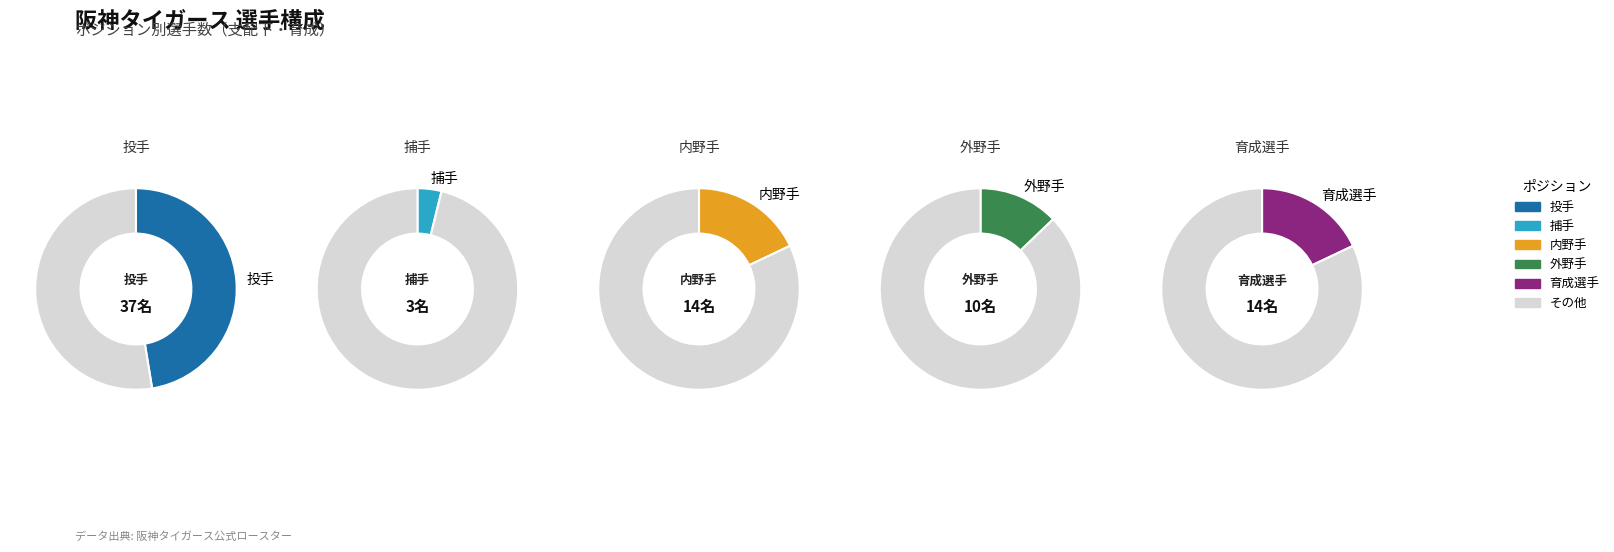

Is there a majority slice in this chart?

No